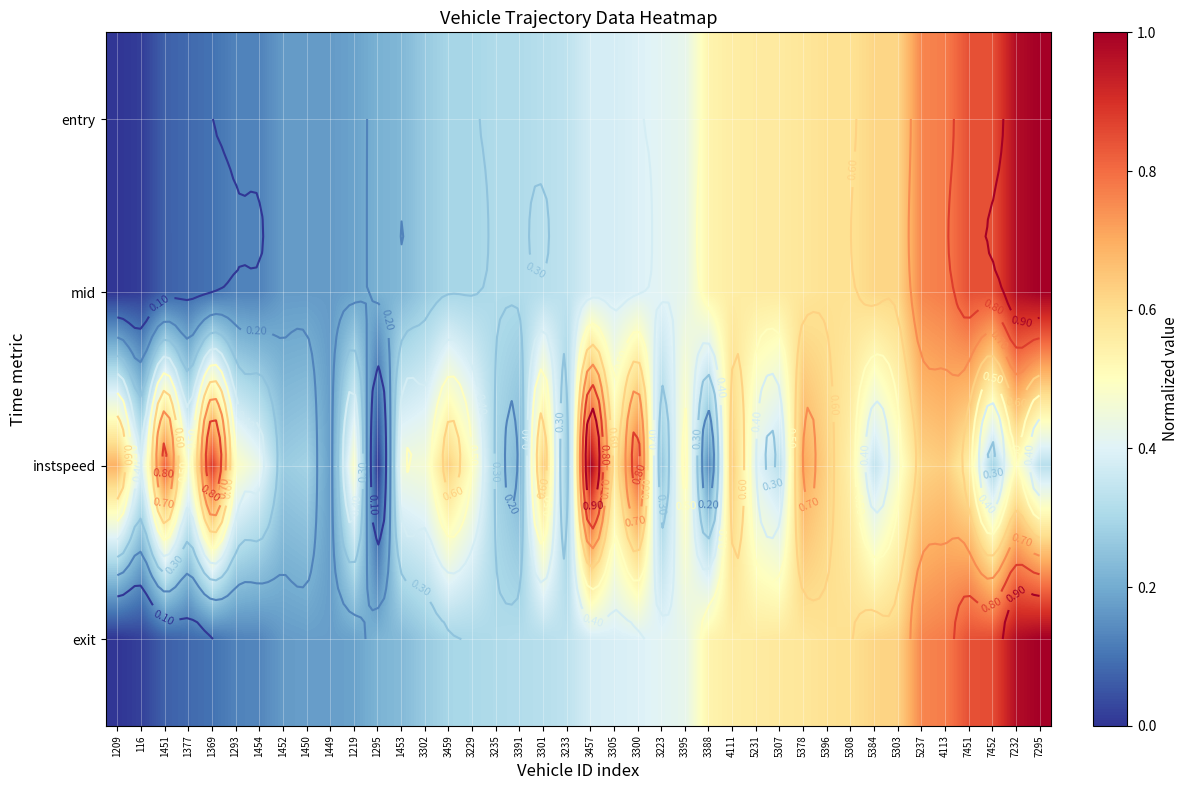

Where is entry nearest to the value 0?

1209